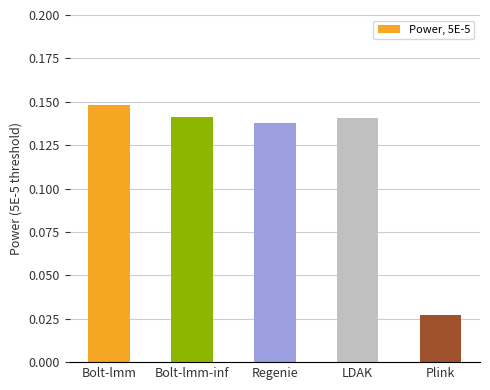

Where is the data nearest to the value 0?

Plink